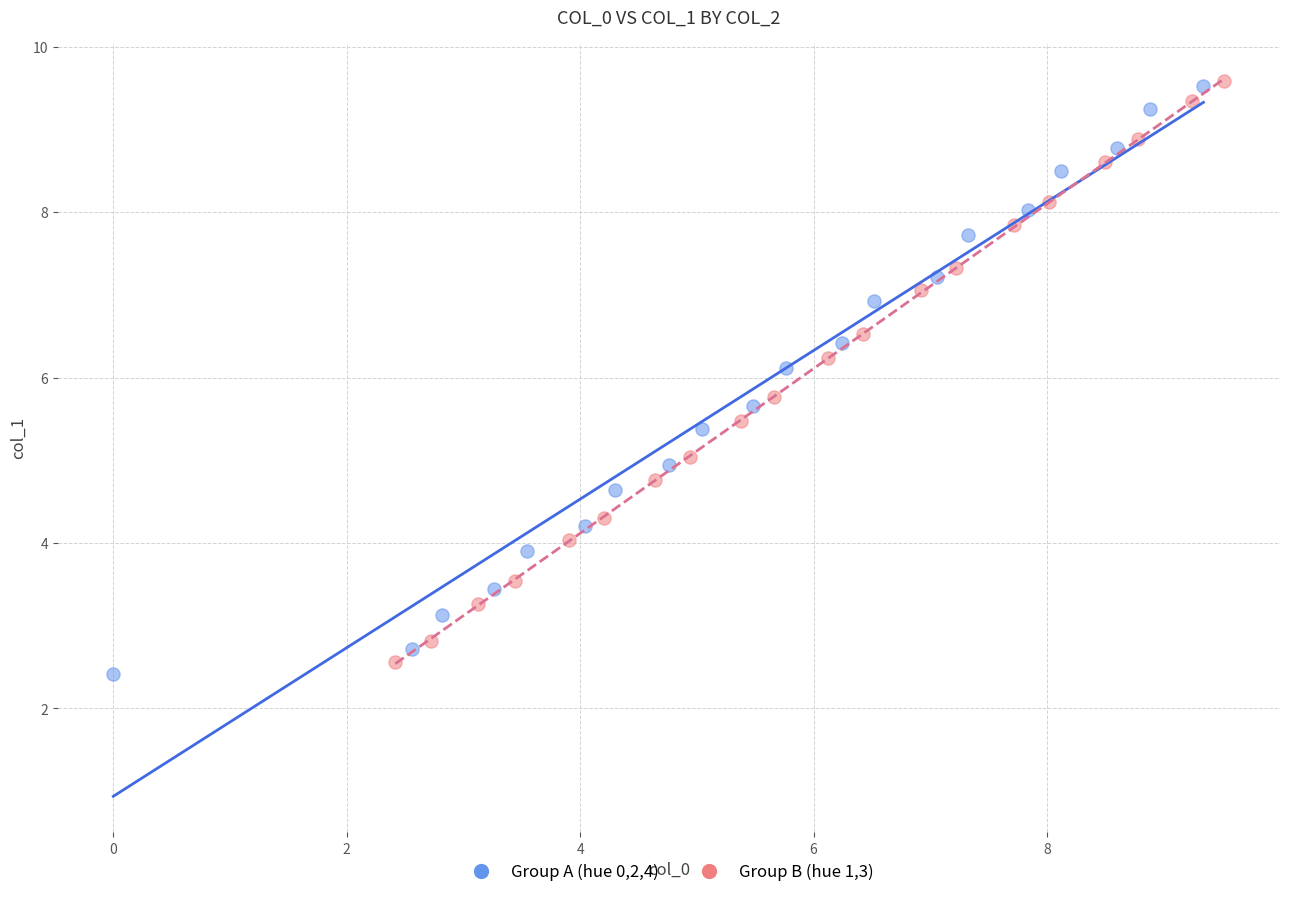

Which series reaches the minimum Y coordinate?

Group A (hue 0,2,4)